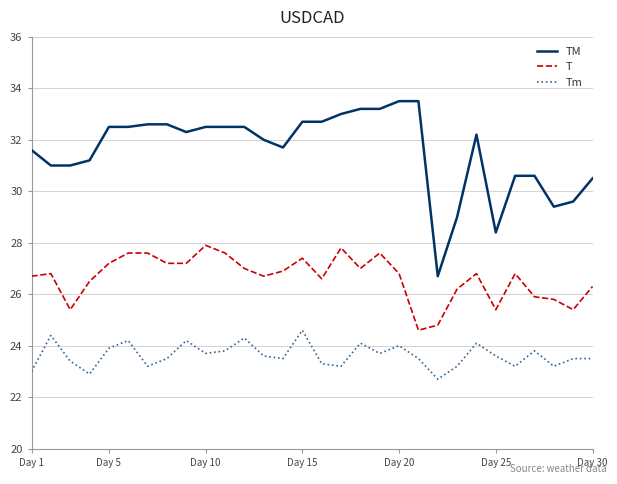

True or false: Tm and TM intersect in this chart.

False